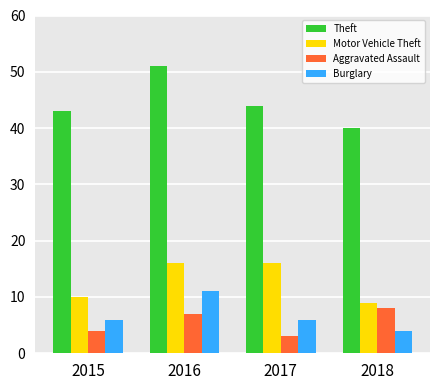

What is the minimum value for Theft?

40